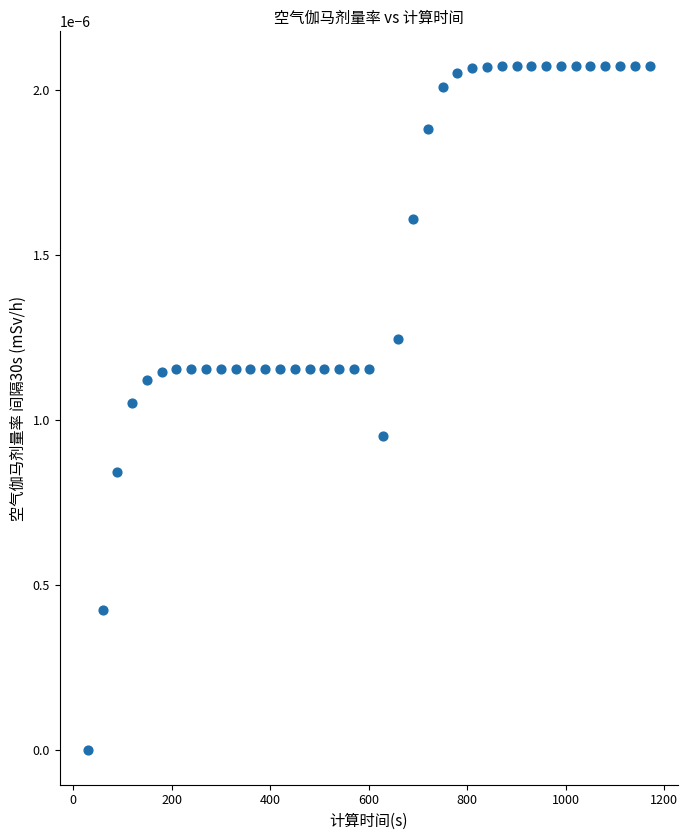

What is the range of X values (max minus min)?

1140.0